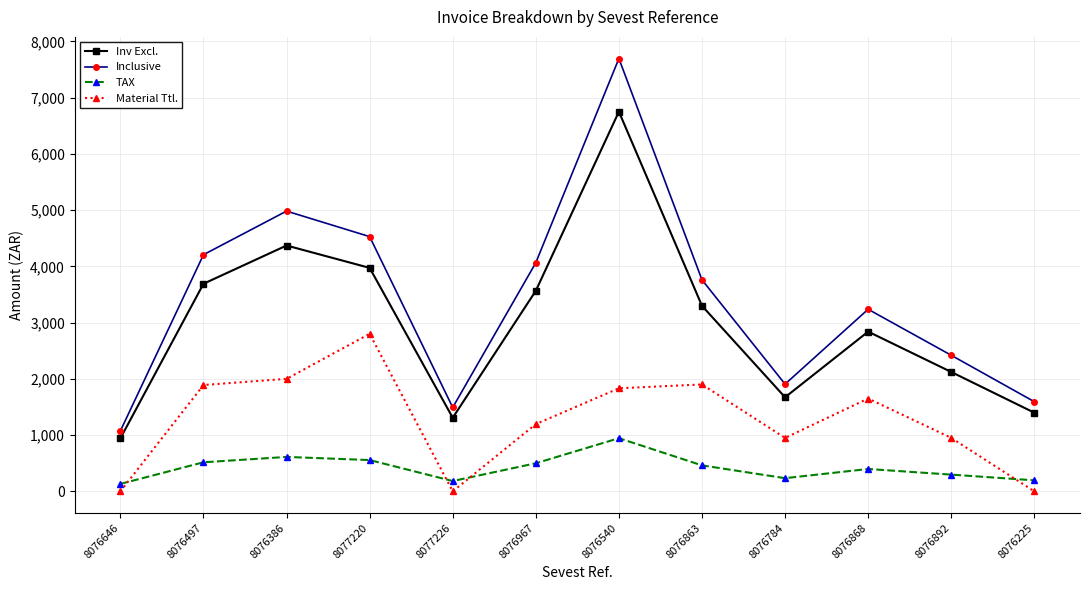

At which category is the sum across all series the highest?

8076540